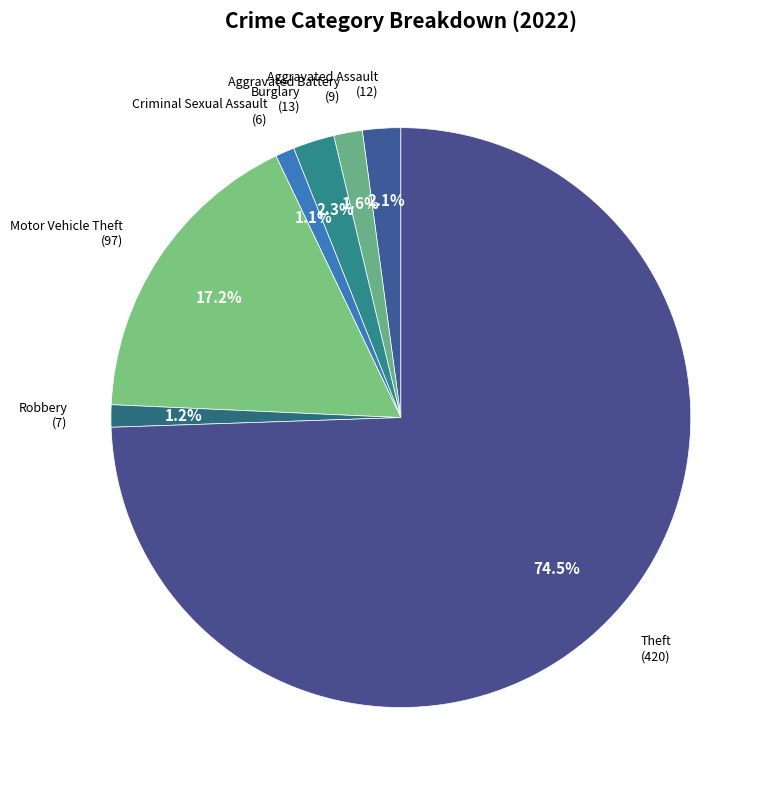

What is the ratio of the value at Criminal Sexual Assault to the value at Motor Vehicle Theft?

0.1